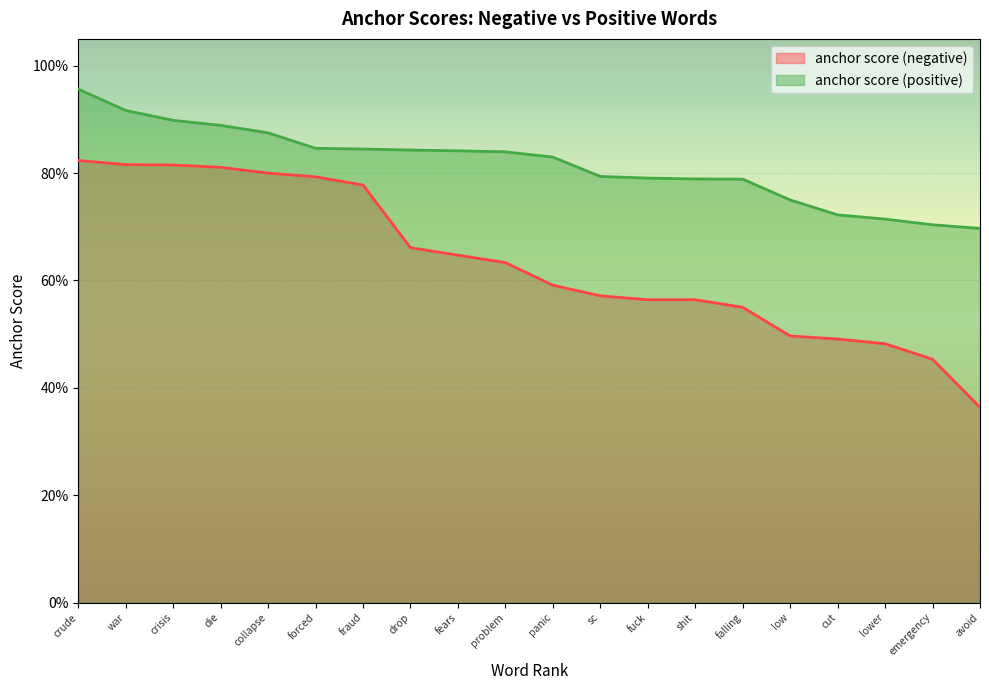

Reading left to right, what are all the values shown in this chart?

anchor score (negative): 0.8	0.8	0.8	0.8	0.8	0.8	0.8	0.7	0.6	0.6	0.6	0.6	0.6	0.6	0.6	0.5	0.5	0.5	0.5	0.4
anchor score (positive): 1.0	0.9	0.9	0.9	0.9	0.8	0.8	0.8	0.8	0.8	0.8	0.8	0.8	0.8	0.8	0.8	0.7	0.7	0.7	0.7